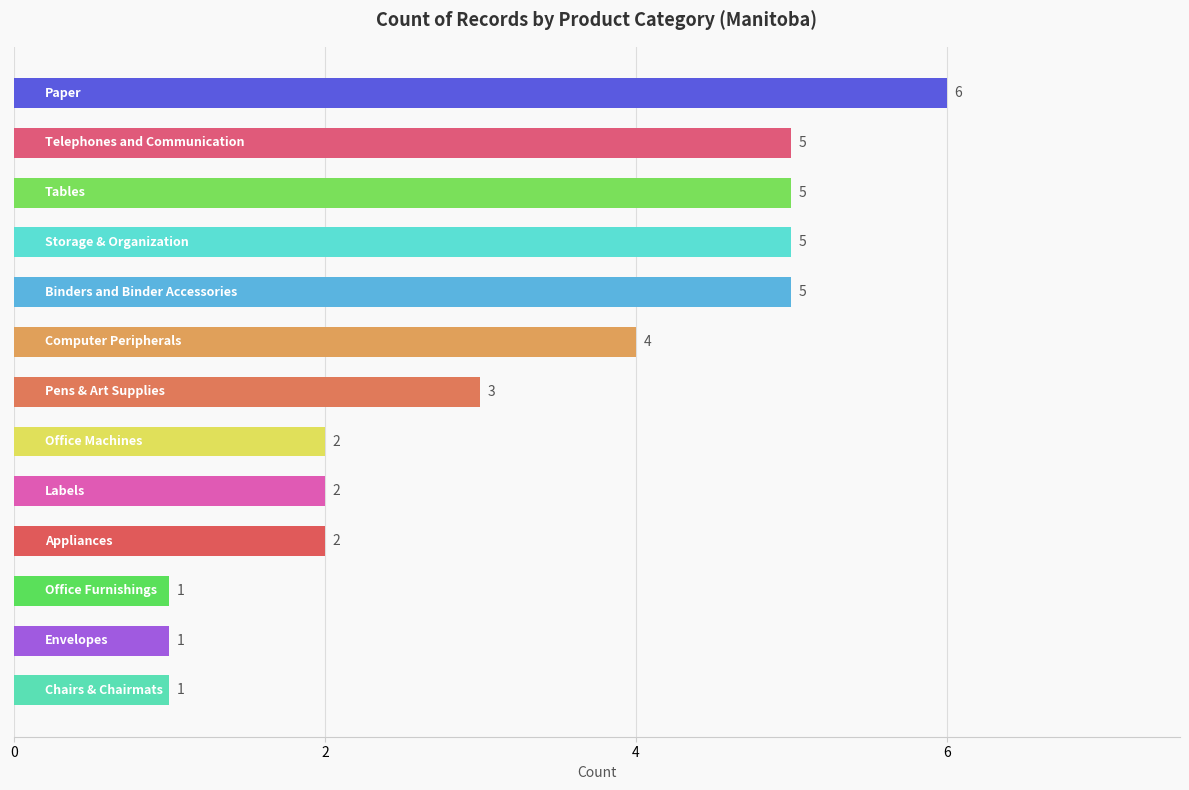

How many values are between 2 and 5?

9